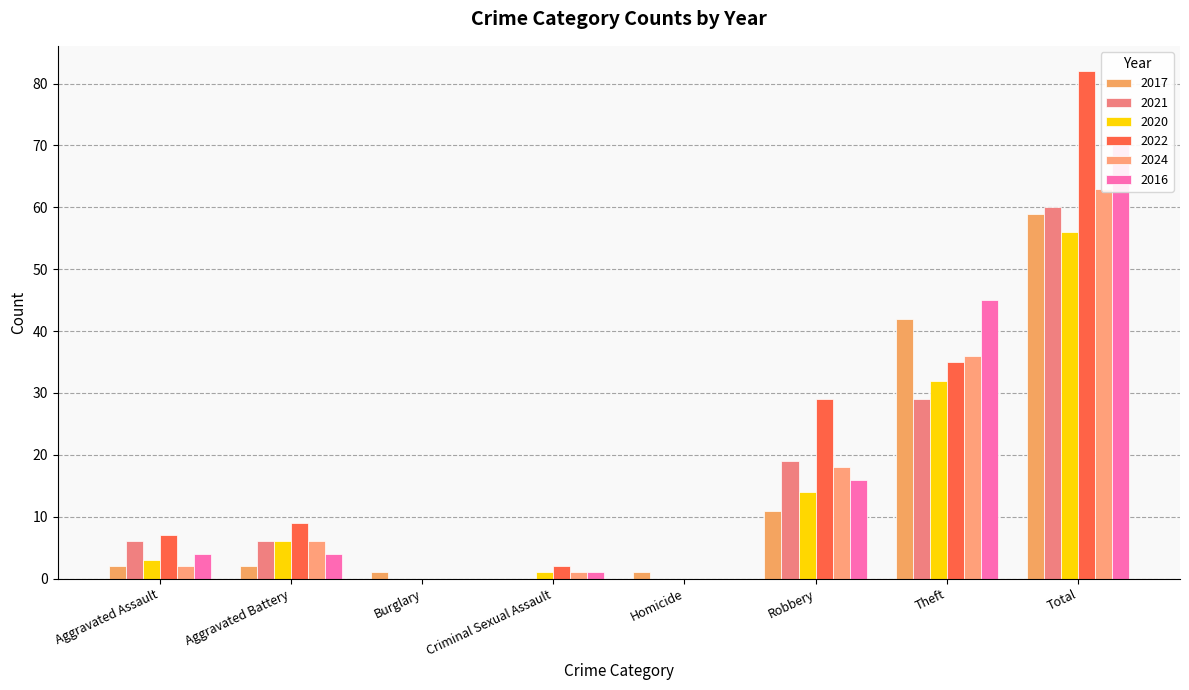

What is the difference between the maximum and minimum values in the 2017 series?

59